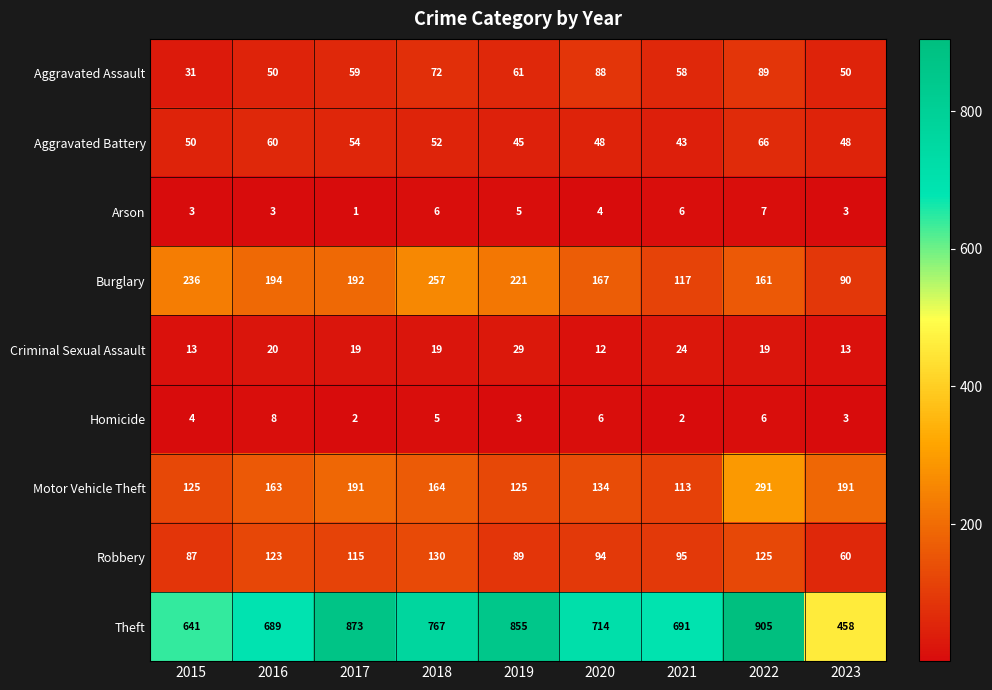

Which category has the lowest value across all series?

2017